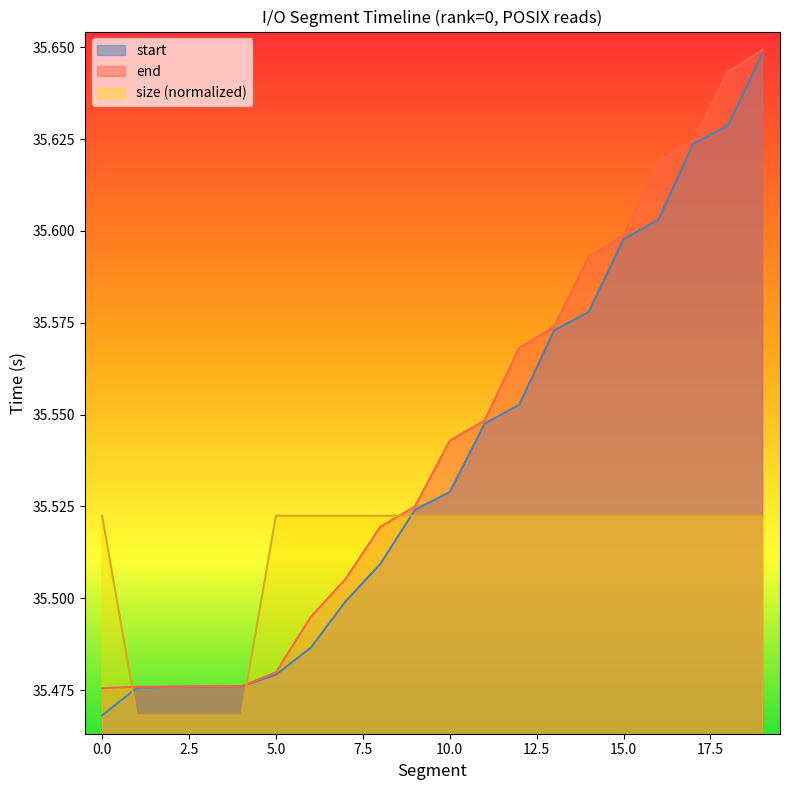

Which series has the largest total across all categories?

end